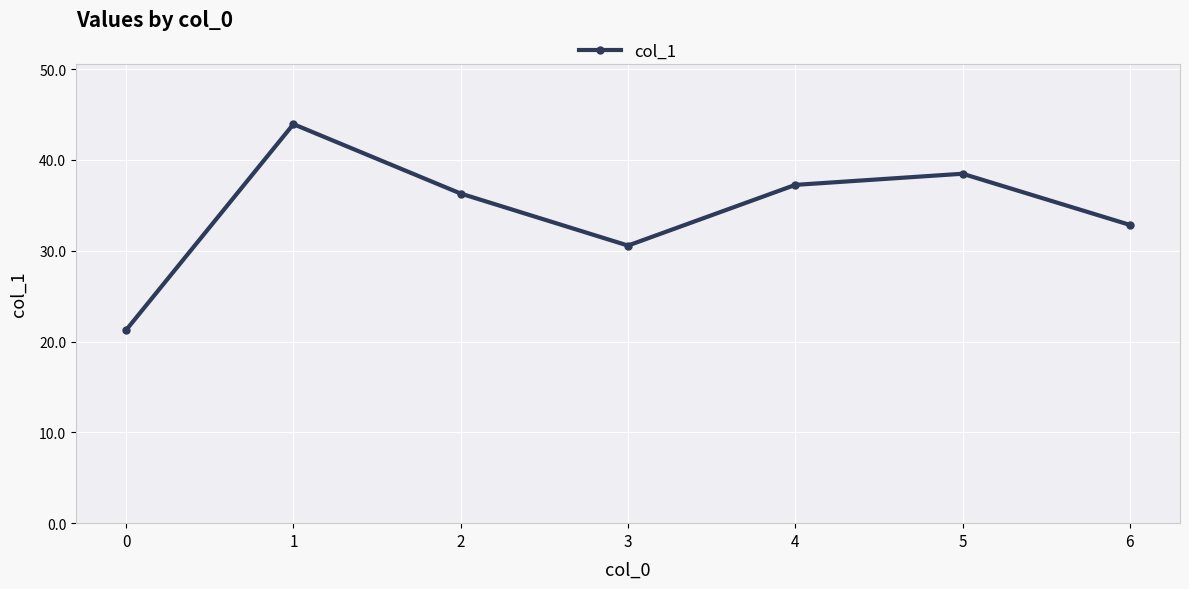

Which label corresponds to the largest value in the chart?

1